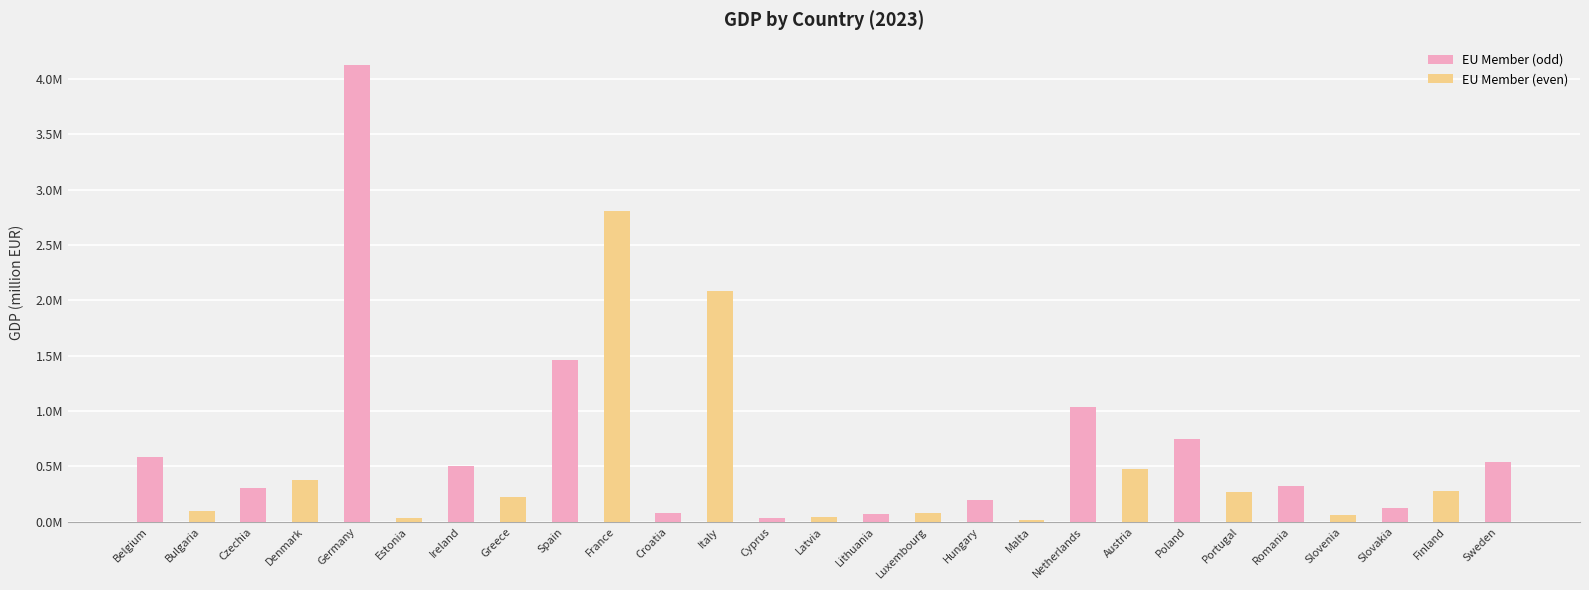

What is the sum of the values at Hungary and Latvia?

236739.4